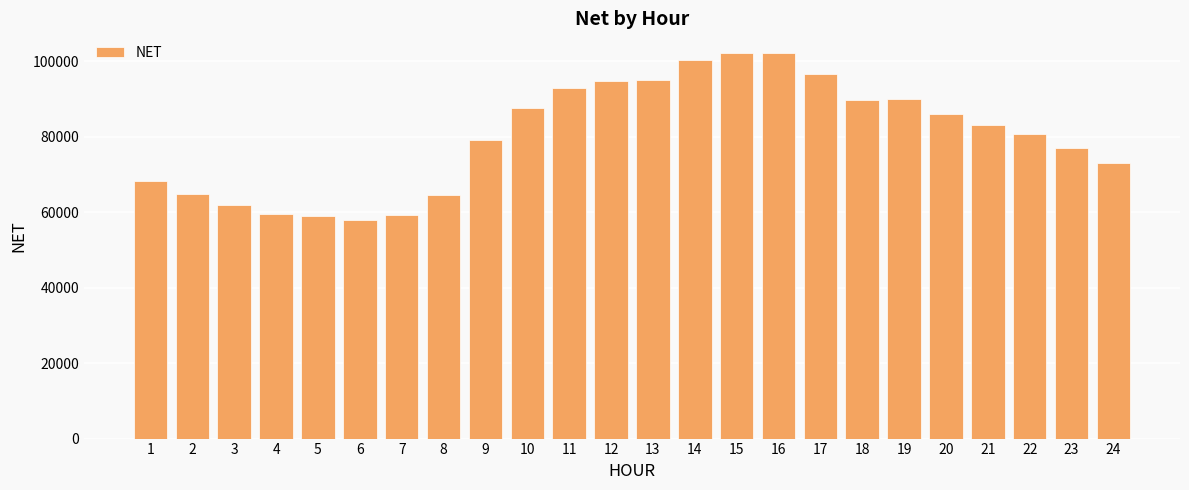

Where does the data first go above 83018?

10